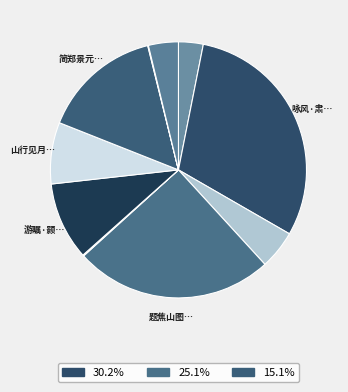

Does any single category account for the majority?

No